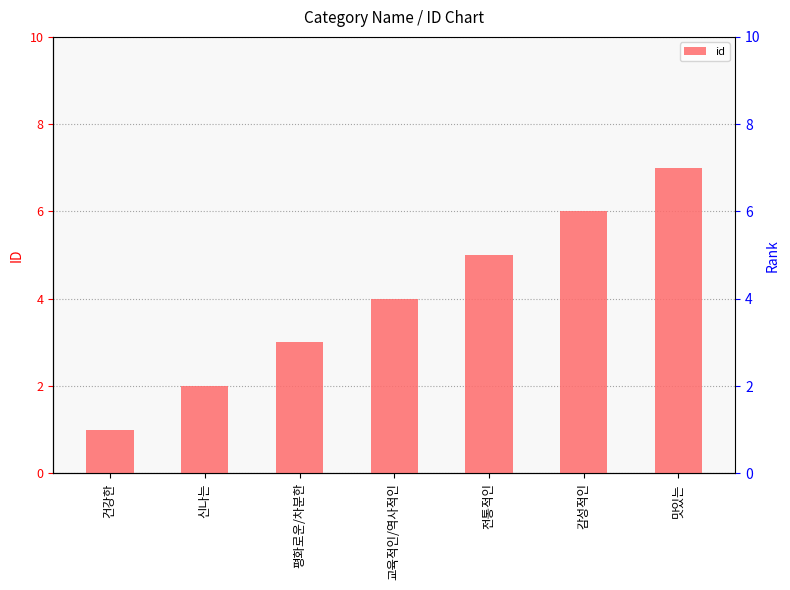

At which label is the value closest to 4?

교육적인/역사적인